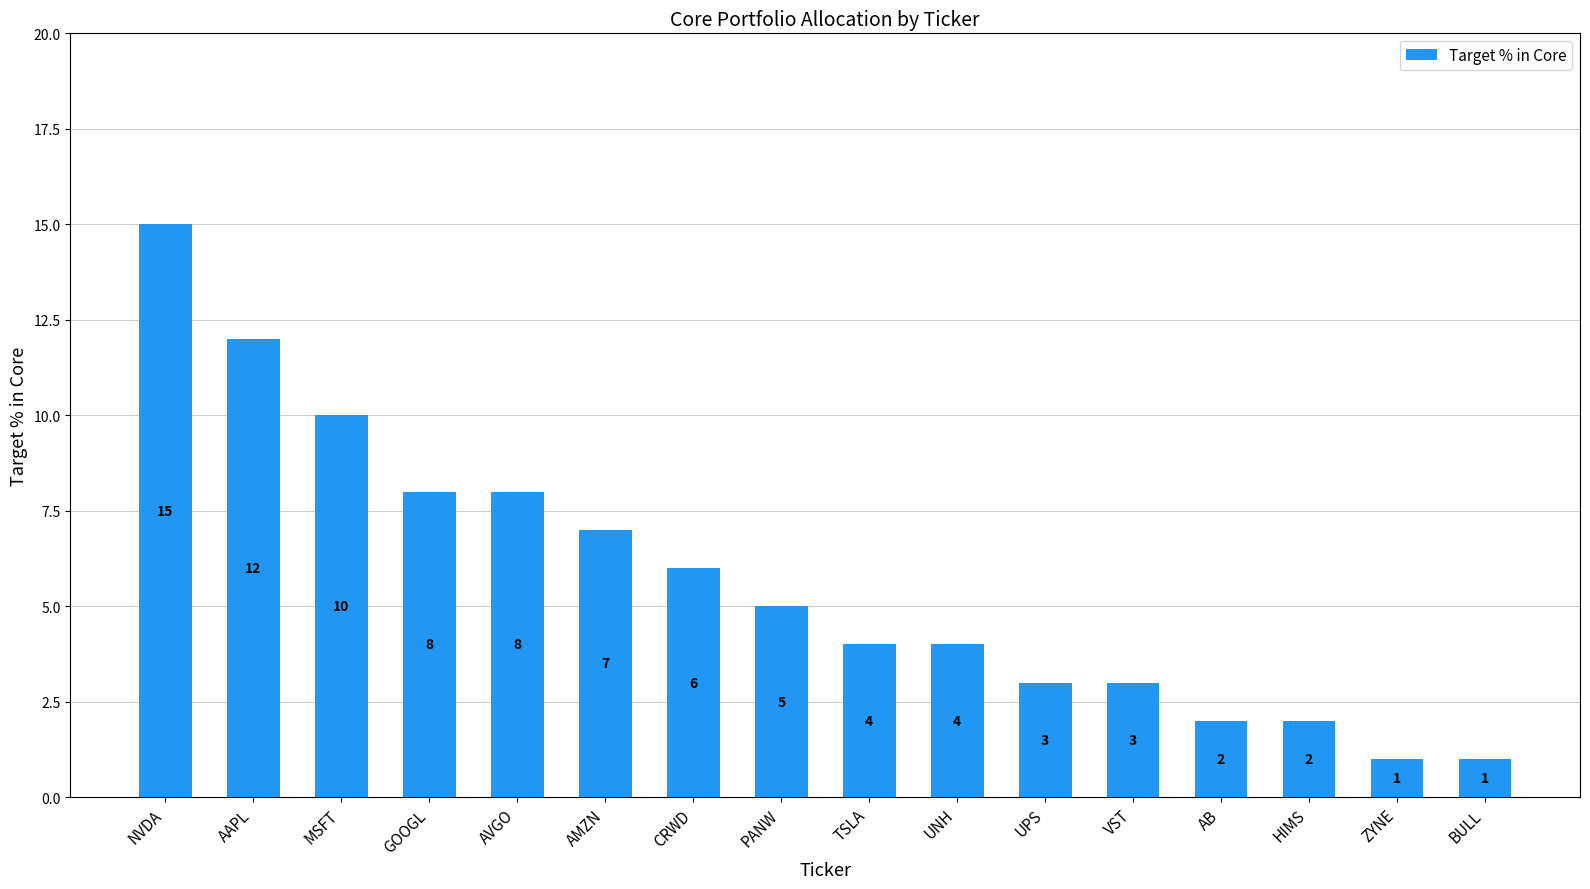

Where does the data first go above 5?

NVDA